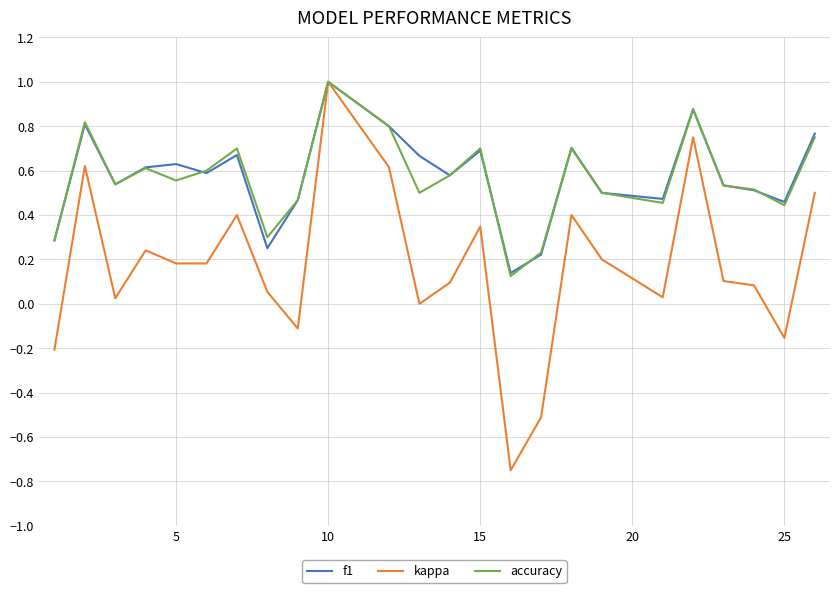

What is the maximum value shown in the chart?

1.0